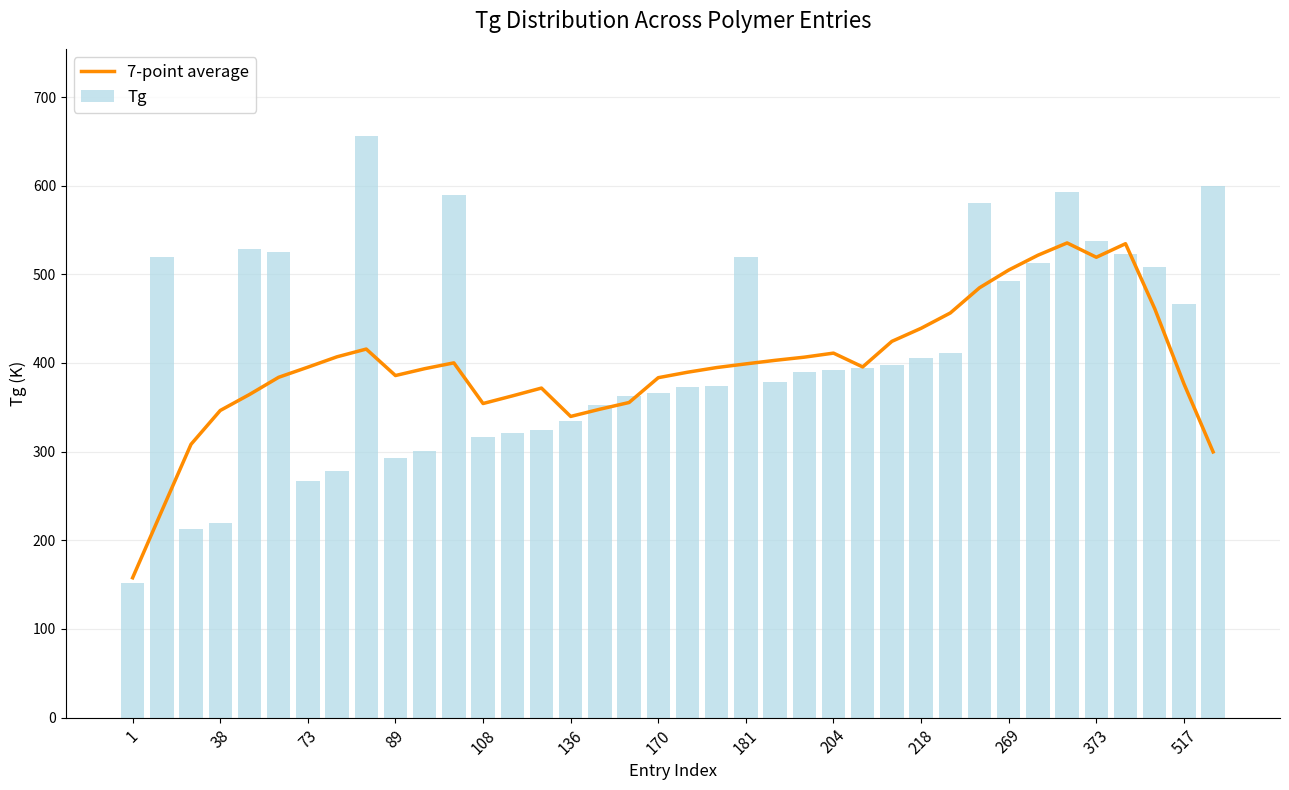

How many data points in 7-point average are above 395?

19